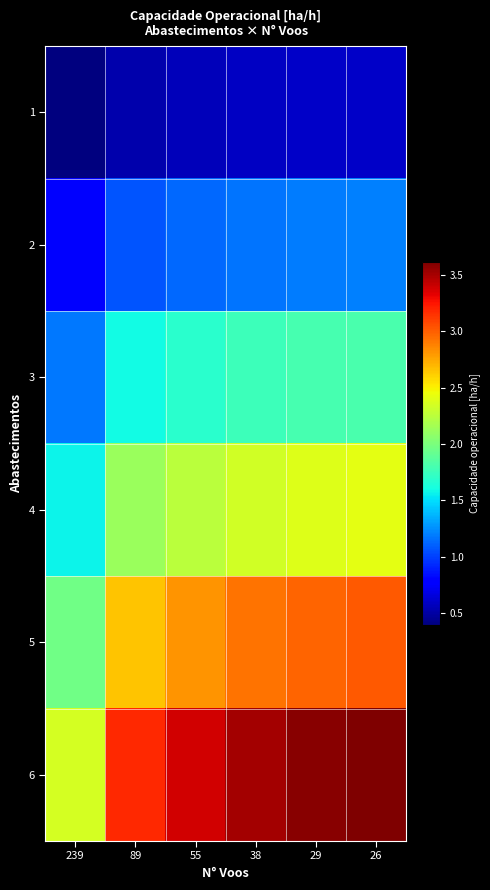

Reading left to right, transcribe all the data shown in this chart.

1: 239=0.4	89=0.5	55=0.6	38=0.6	29=0.6	26=0.6
2: 239=0.8	89=1.1	55=1.1	38=1.2	29=1.2	26=1.2
3: 239=1.2	89=1.6	55=1.7	38=1.8	29=1.8	26=1.8
4: 239=1.6	89=2.1	55=2.3	38=2.3	29=2.4	26=2.4
5: 239=2.0	89=2.6	55=2.8	38=2.9	29=3.0	26=3.0
6: 239=2.3	89=3.2	55=3.4	38=3.5	29=3.6	26=3.6